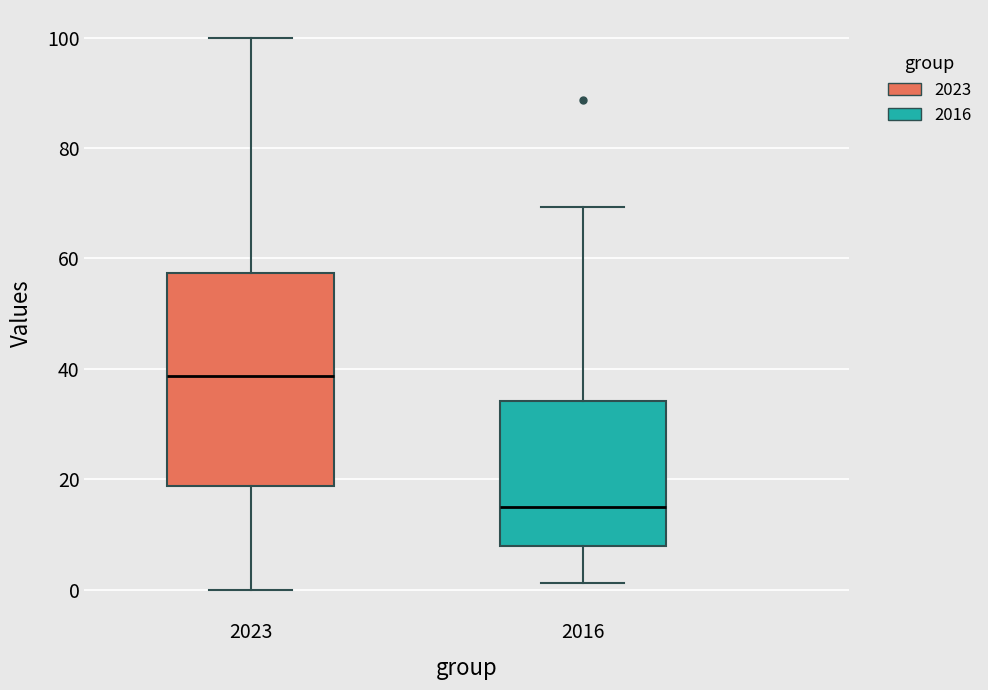

Where does the lower whisker of the box at x = 2023 end on the y-axis? The values are not printed on the chart, so give them approximately, as read against the axis.

0